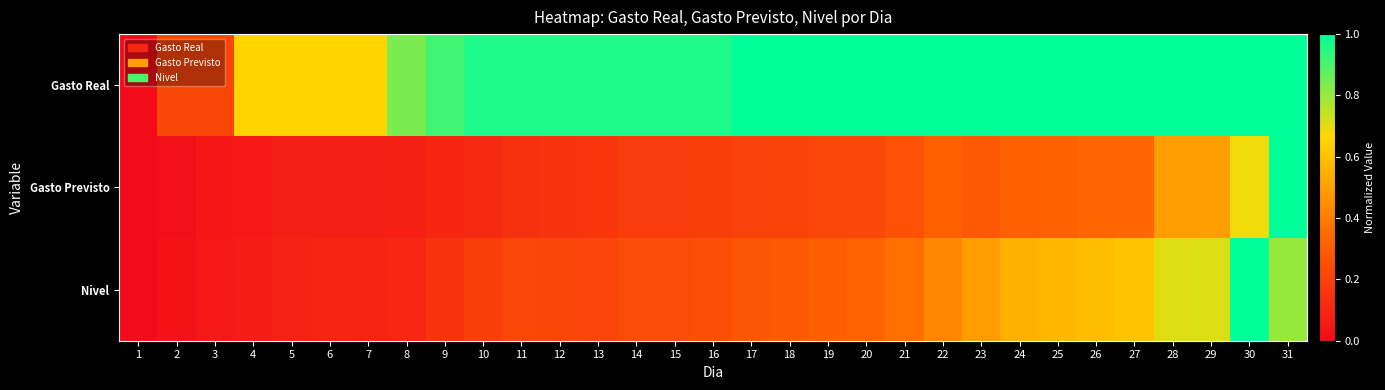

What is the spread (max minus min) of values at 3?

0.2